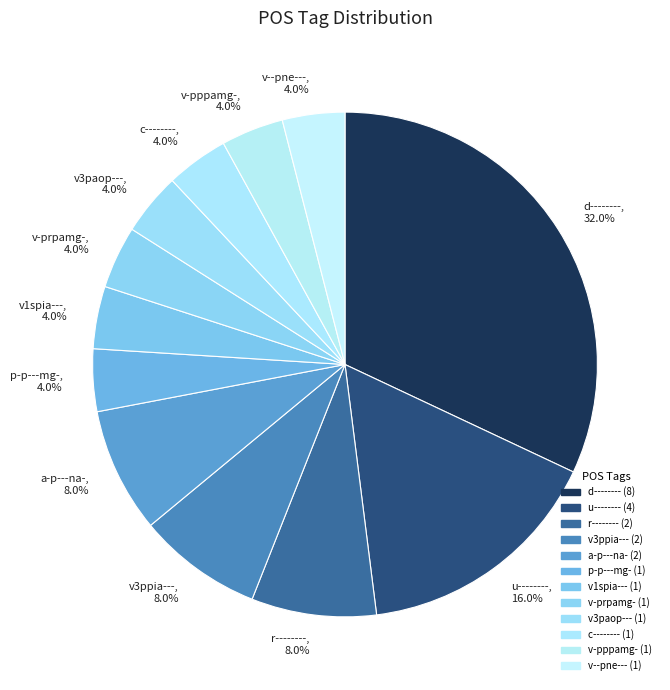

What is the ratio of the value at a-p---na-, 8.0% to the value at r--------, 8.0%?

1.0